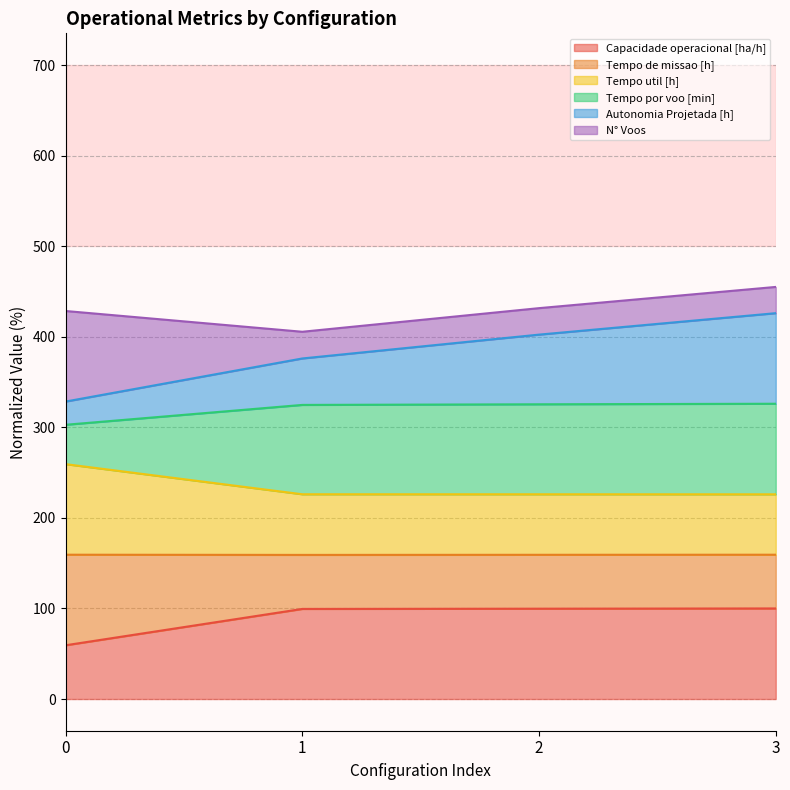

What is the difference between the second highest and minimum values in the Capacidade operacional [ha/h] series?

40.4